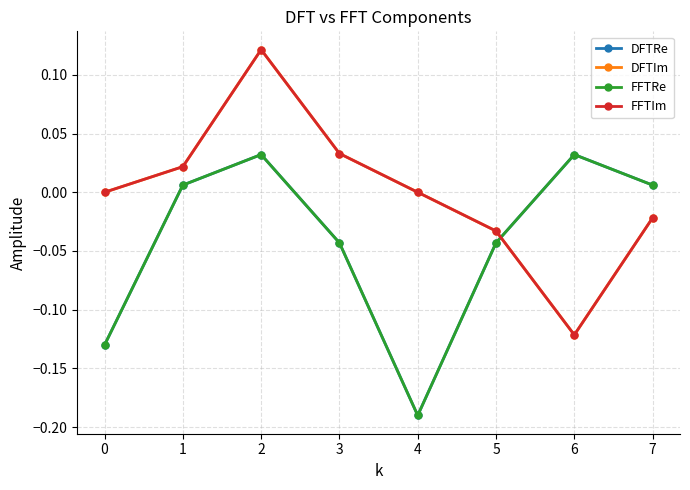

The value of DFTIm at 7 is -0.0. True or false?

True